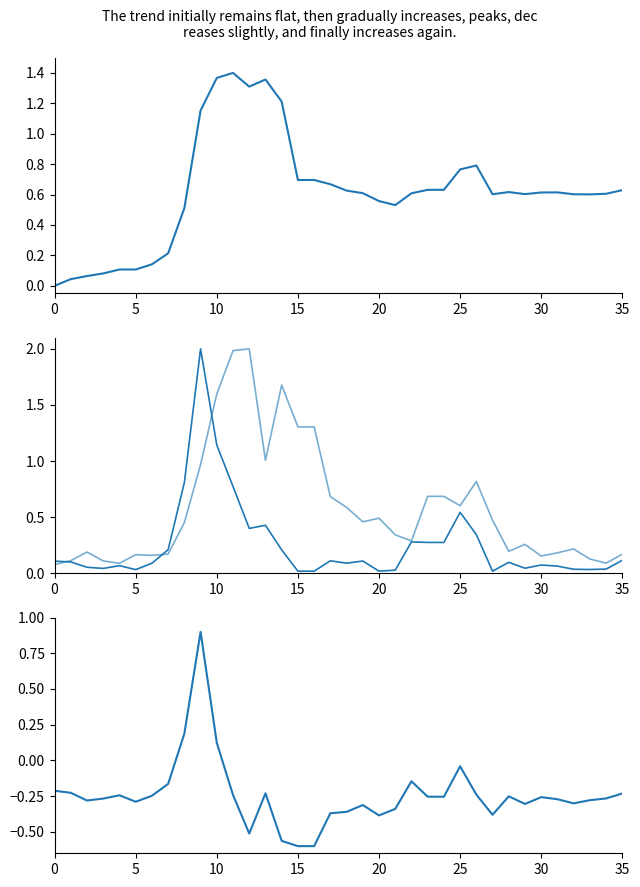

What is the highest value of the selected series?

1.4